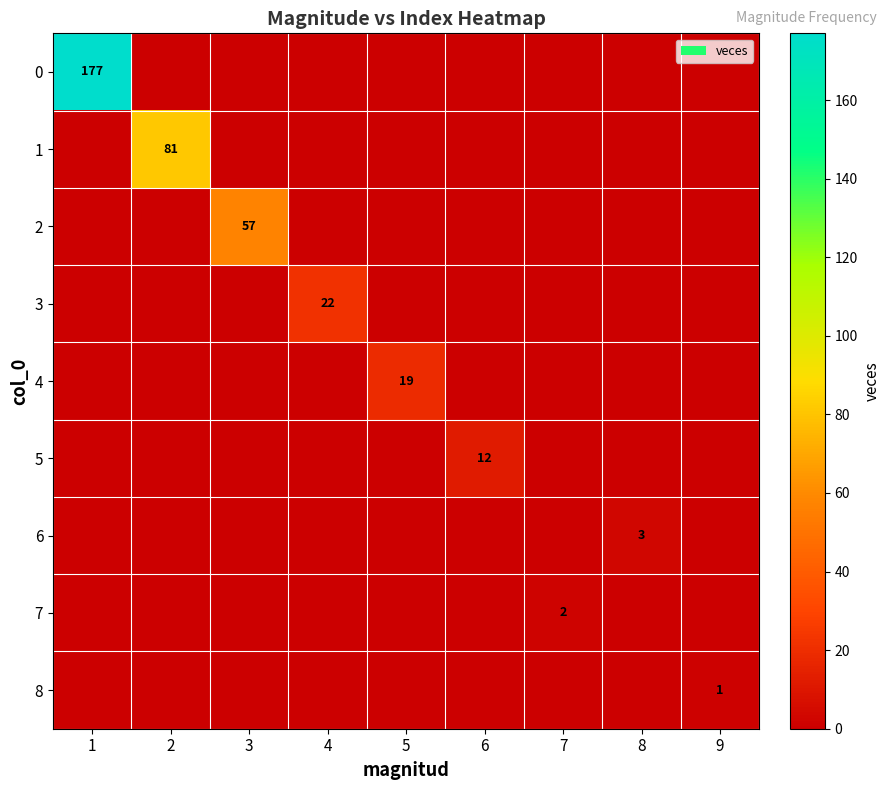

At which category is the sum across all series the highest?

1